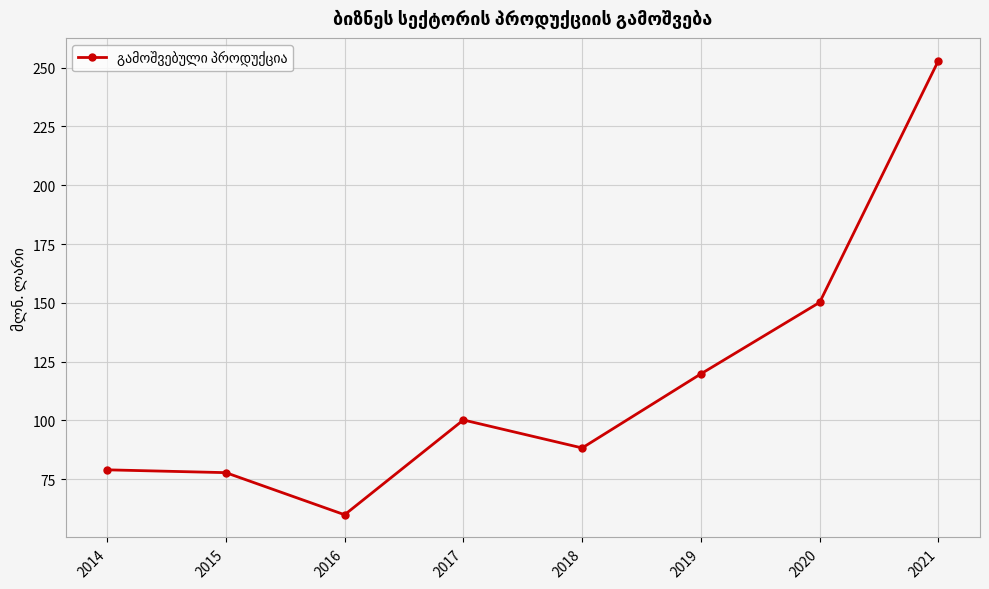

How many series are shown in this chart?

1